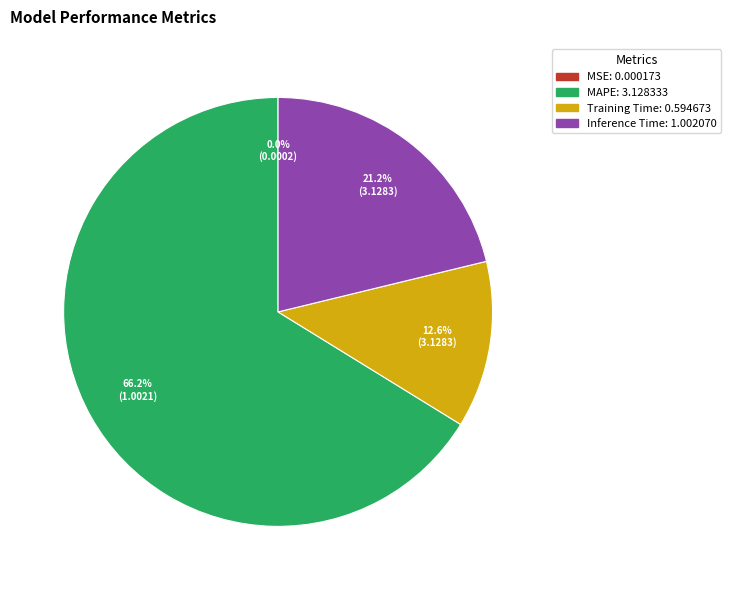

Is it true that MAPE is 66% of the pie?

True